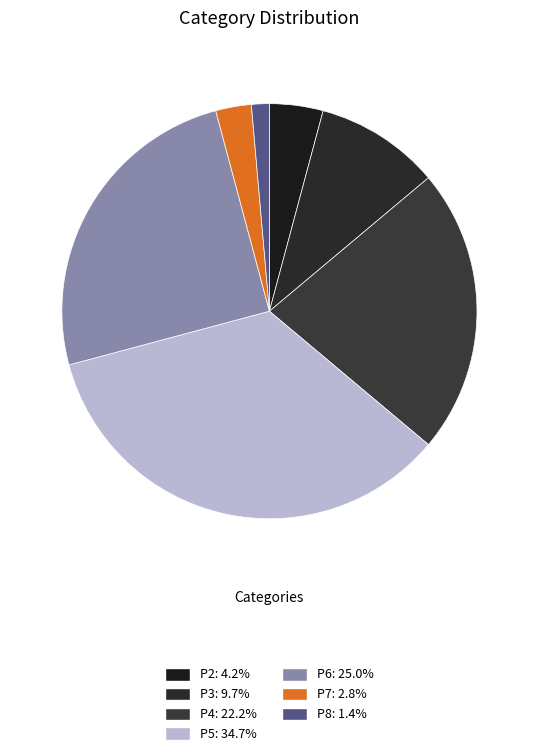

How many segments does this pie chart have?

7